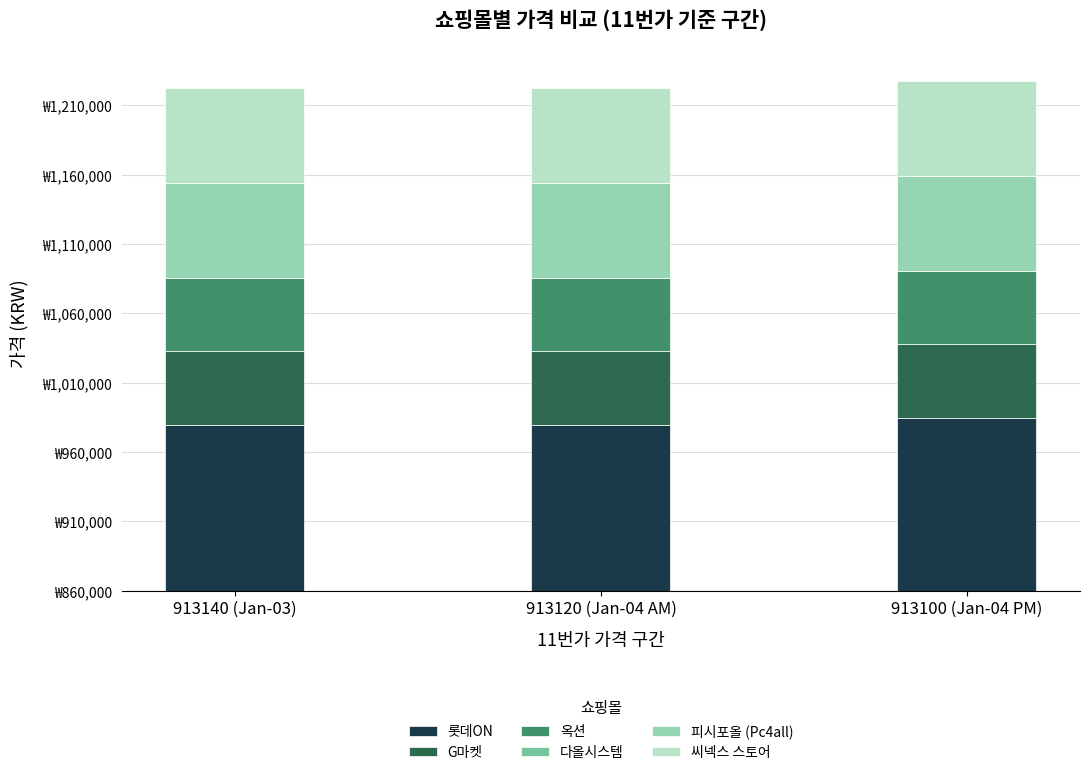

Does the chart contain stacked bars?

Yes